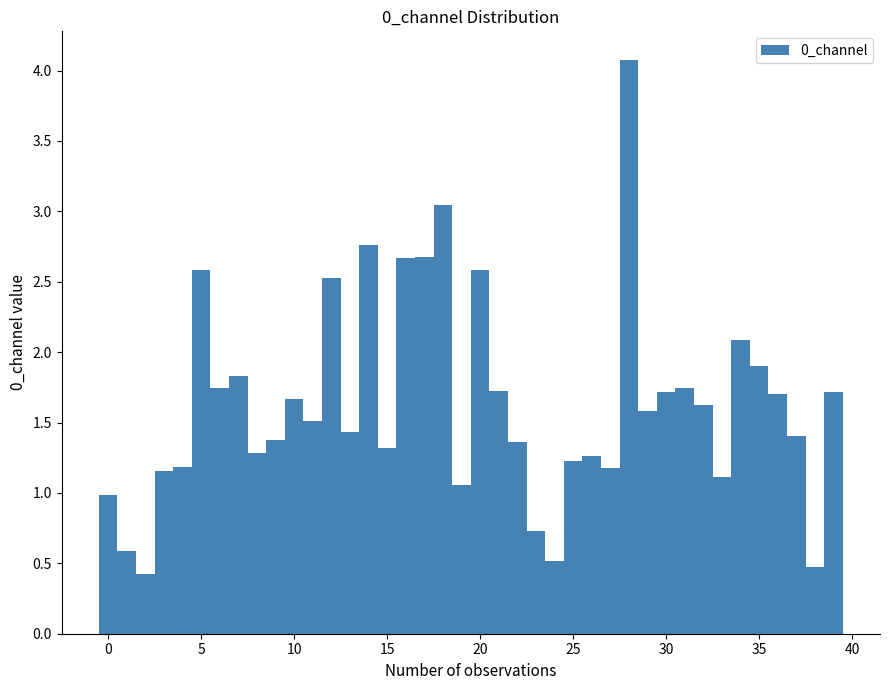

Read against the x-axis, roughly where is the centre of the tallest bar?

28.0